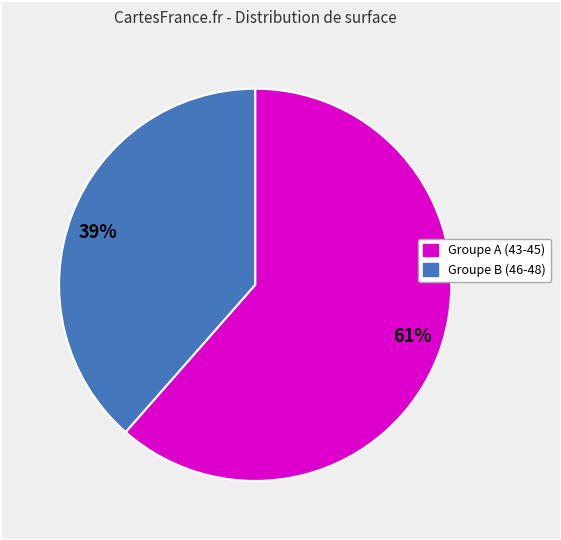

Does any single category account for the majority?

Yes